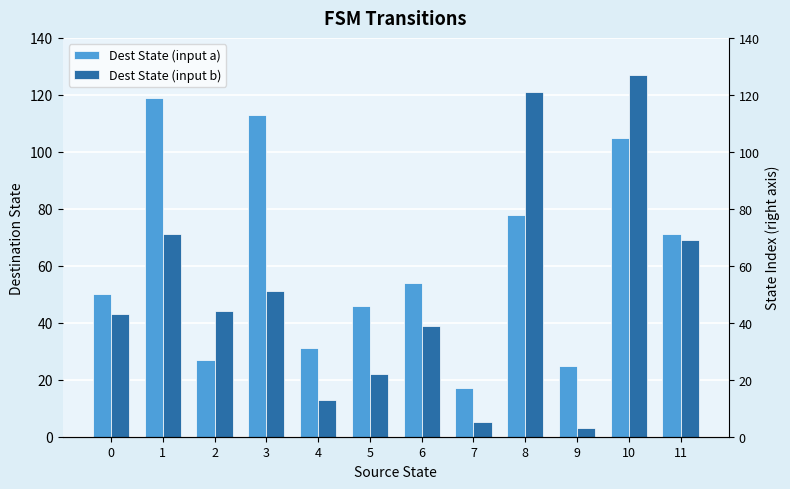

Between 2 and 8, which series saw the biggest shift?

Dest State (input b)